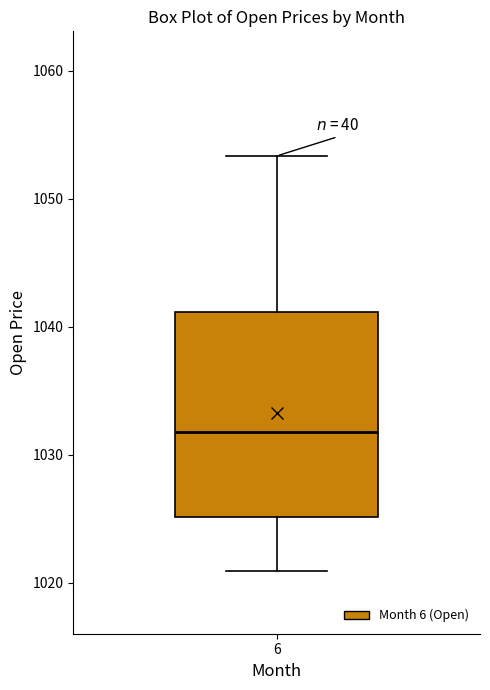

Read this box plot against the y-axis: the position of the median line, the range covered by the box, and the ends of both whiskers. The values are not printed on the chart, so give them approximately, as read against the axis.

median 1032, box 1025 to 1041, whiskers 1021 to 1053